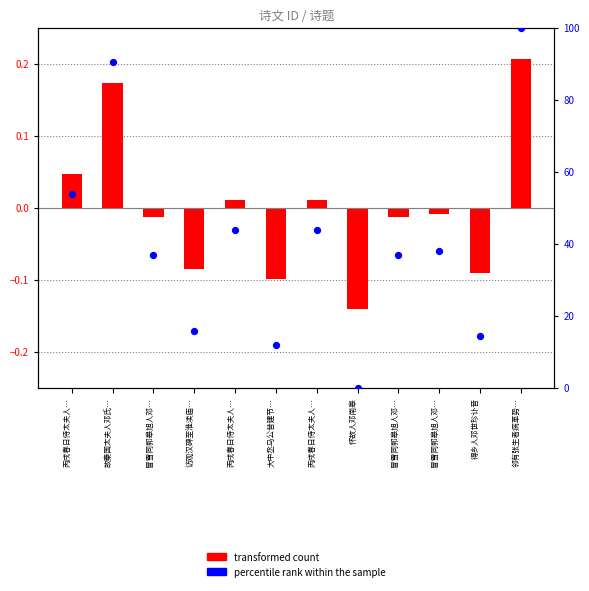

What are all the series names shown in the legend?

transformed count, percentile rank within the sample